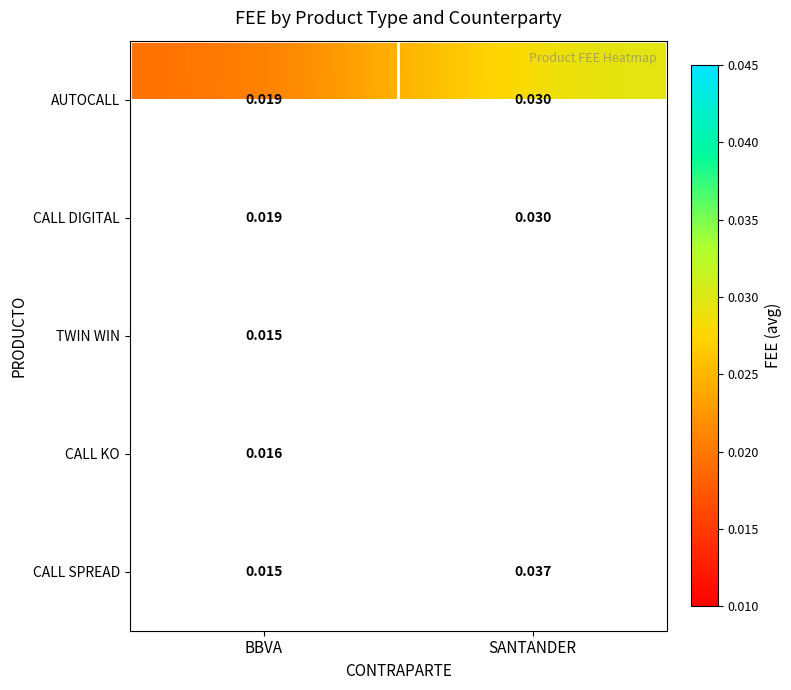

Rank the categories by CALL SPREAD value from lowest to highest.

BBVA, SANTANDER